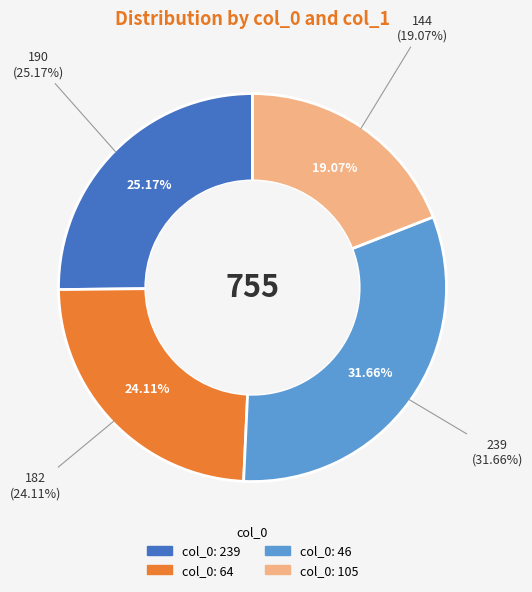

To the nearest percent, what portion does 105 represent?

19%